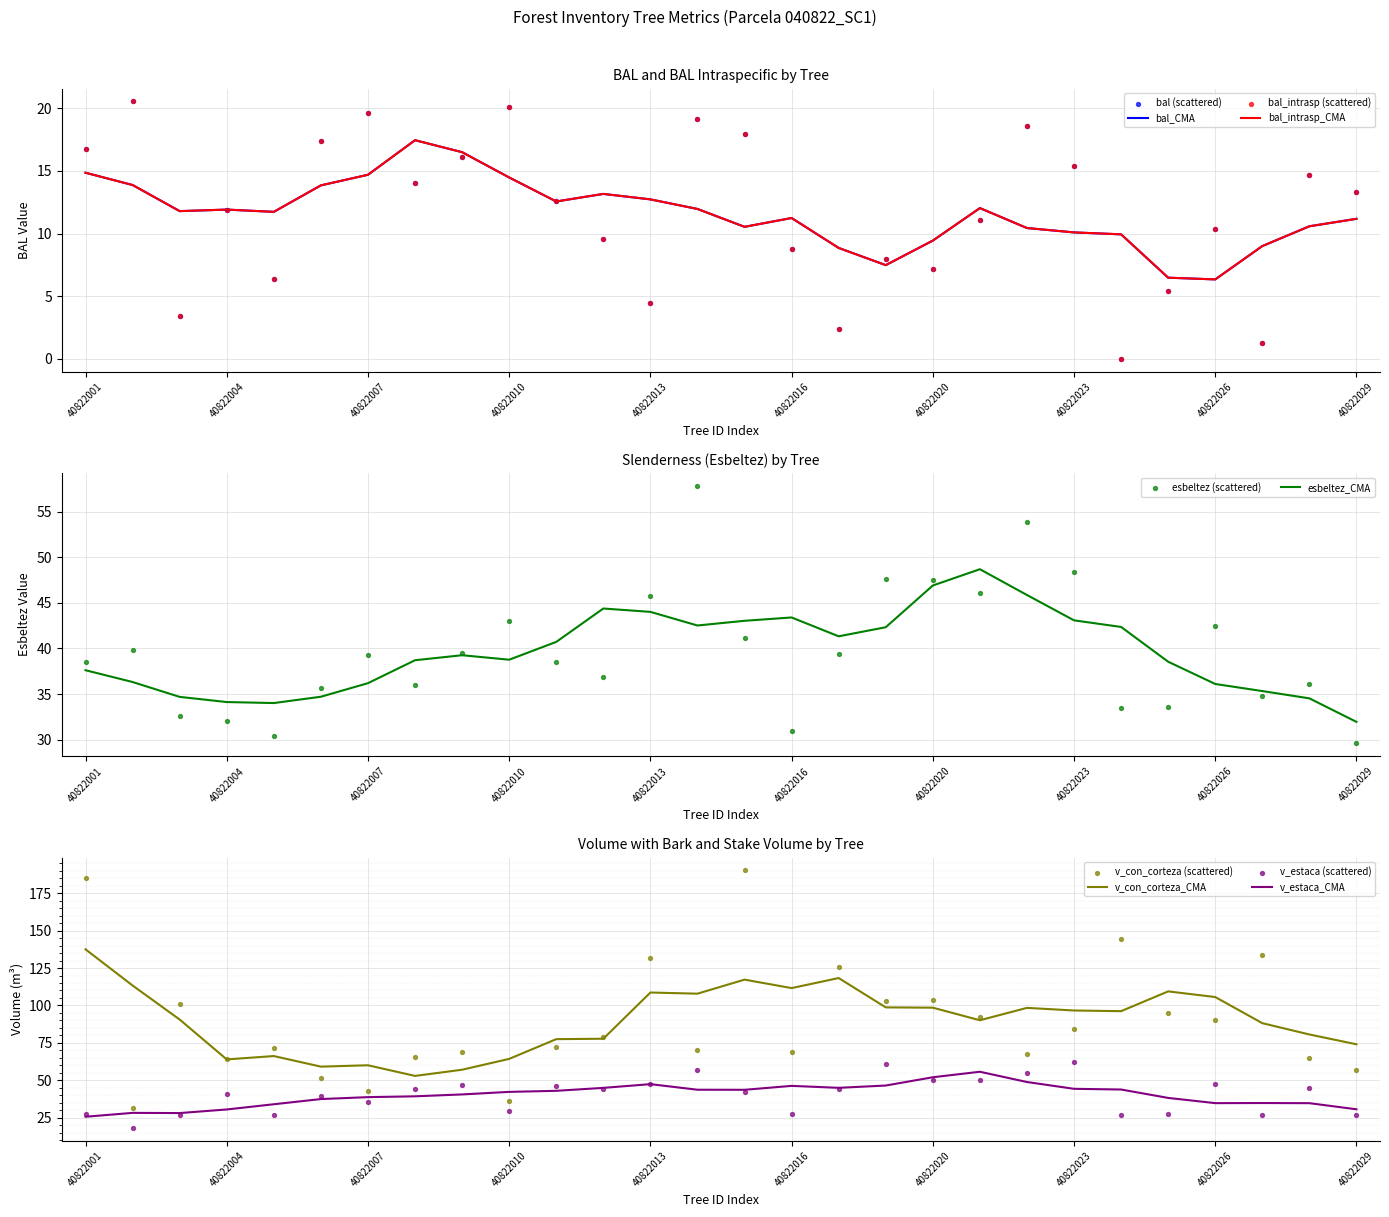

Which series has the widest spread of Y values?

v_con_corteza